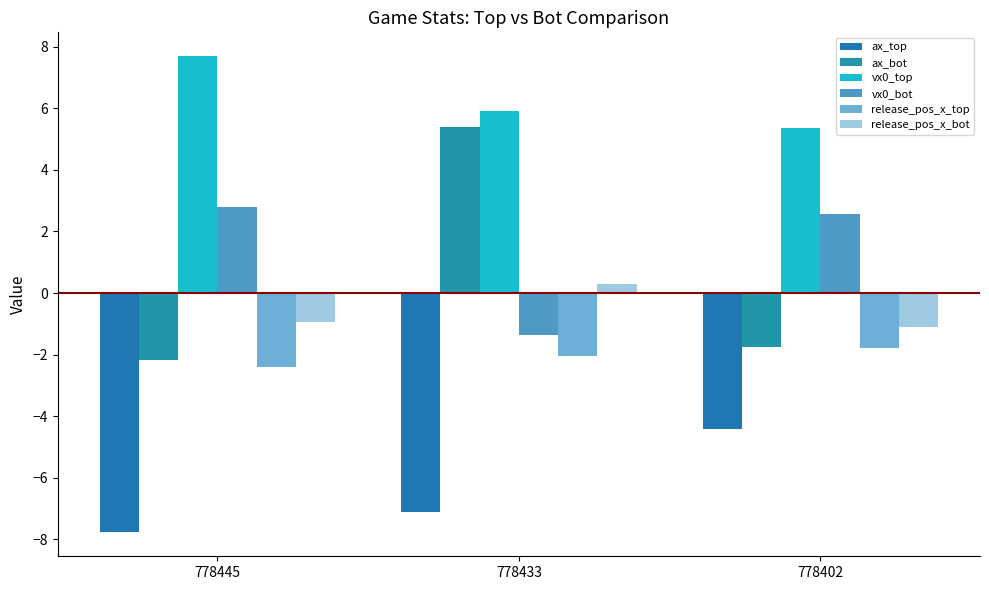

True or false: release_pos_x_bot has a value of 0.3 at 778433.

True